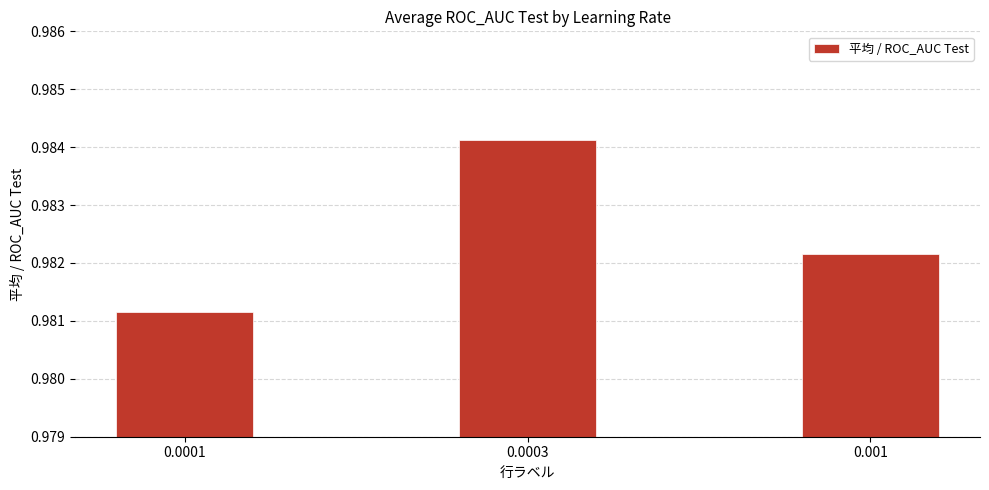

The chart shows a value of 1.5 at 0.001. True or false?

False